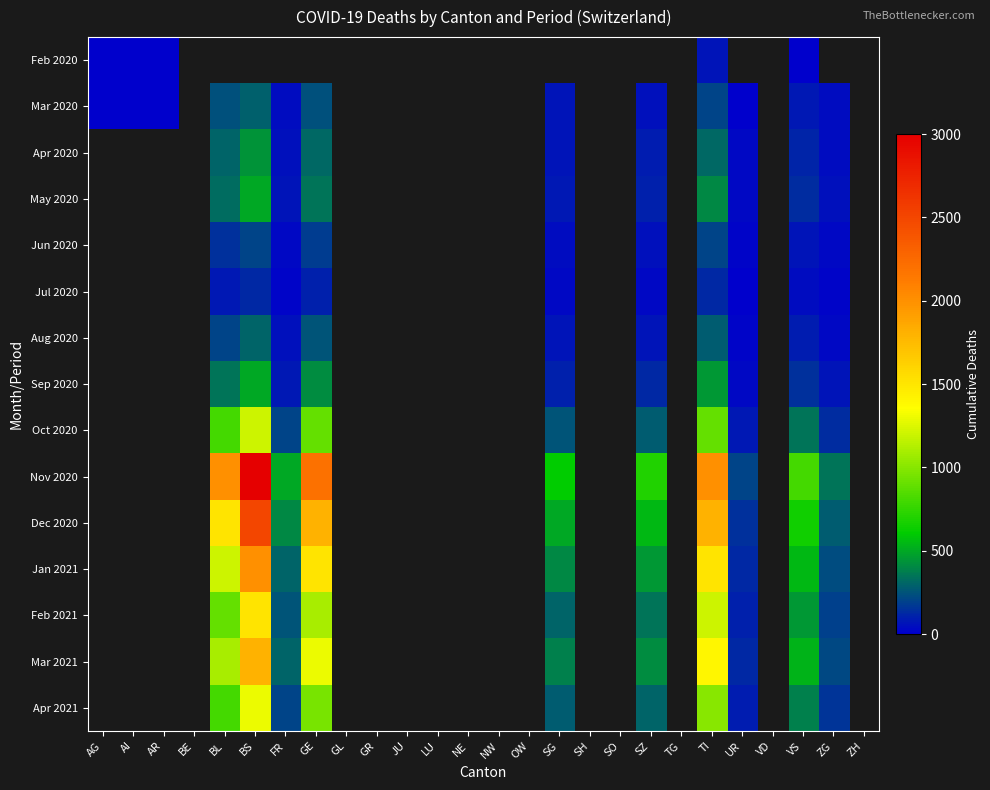

What is the approximate value of Jul 2020 at GE?

100.0